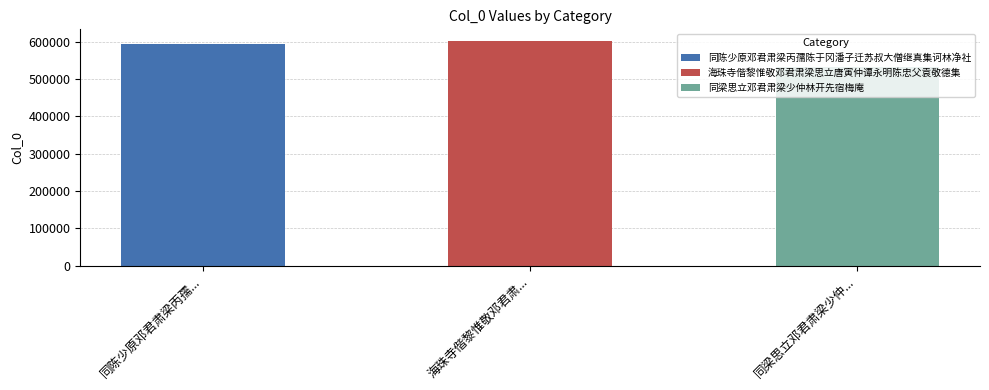

What position from the right is 海珠寺偕黎惟敬邓君肃梁思立唐寅仲谭永明陈忠父袁敬德集?

2